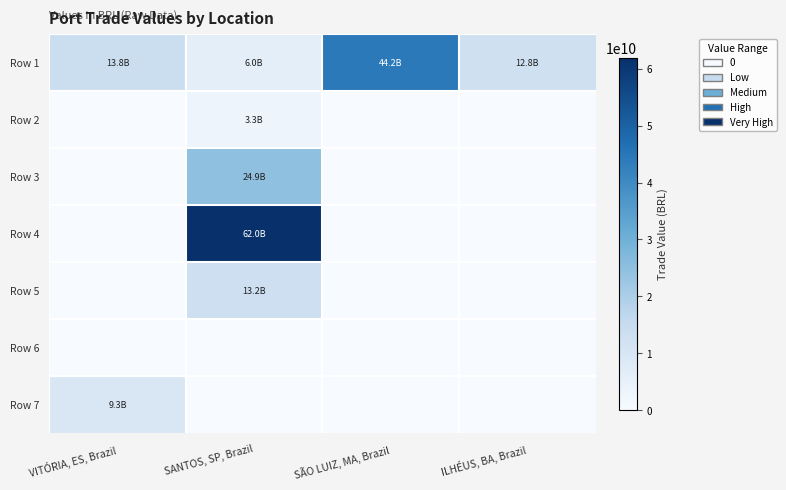

At how many categories does at least one series exceed 45331060964?

1